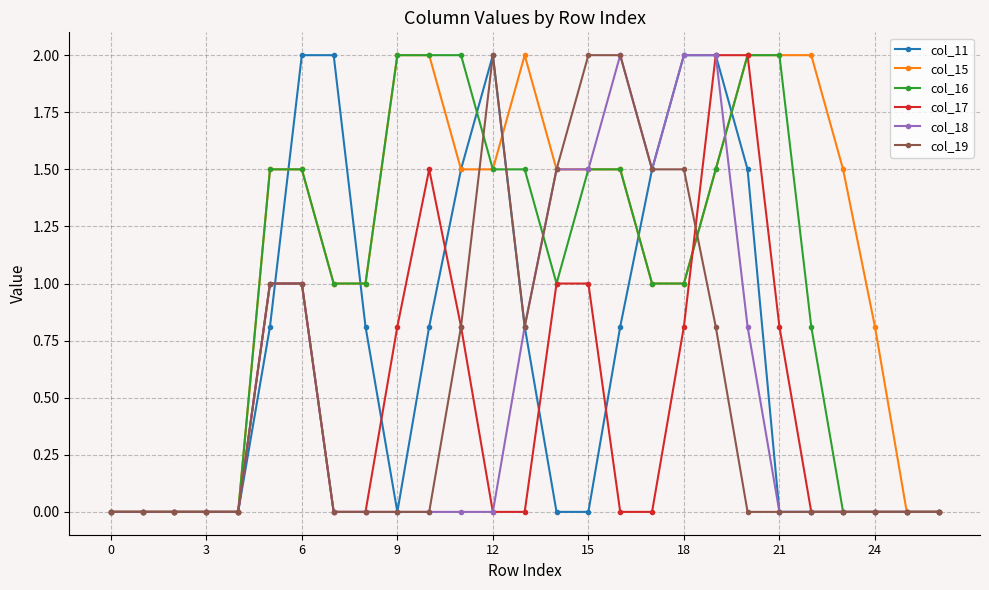

What is the sum of all col_15 values?

30.3